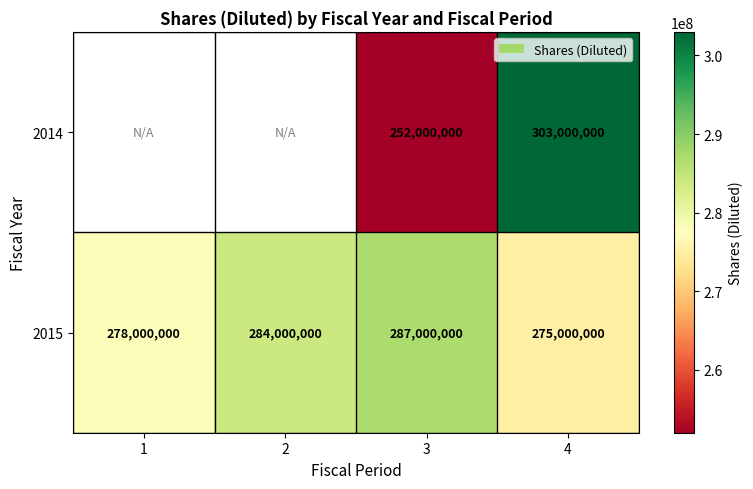

True or false: 2015 has a value of 143881209.7 at 2.

False